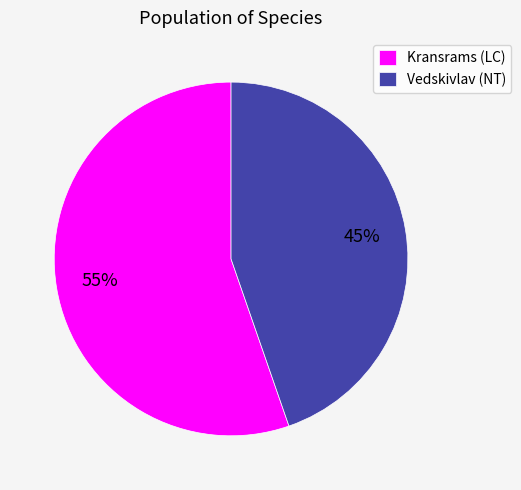

Do Vedskivlav (NT) and Kransrams (LC) together represent more than half of the pie?

Yes